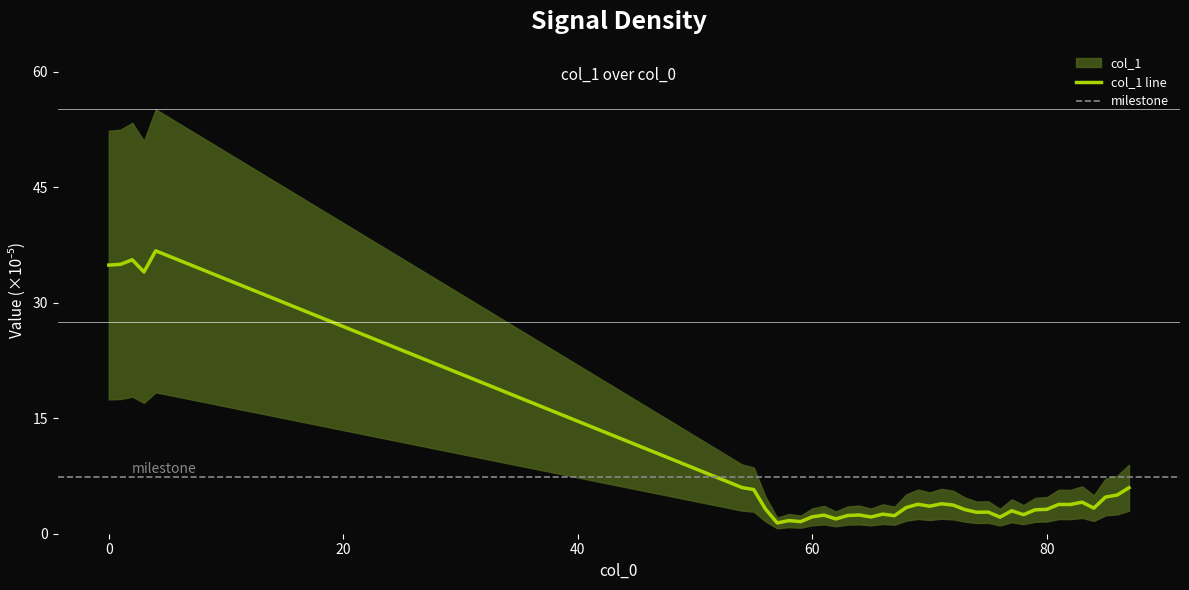

Is this an area chart (filled region under the line)?

No